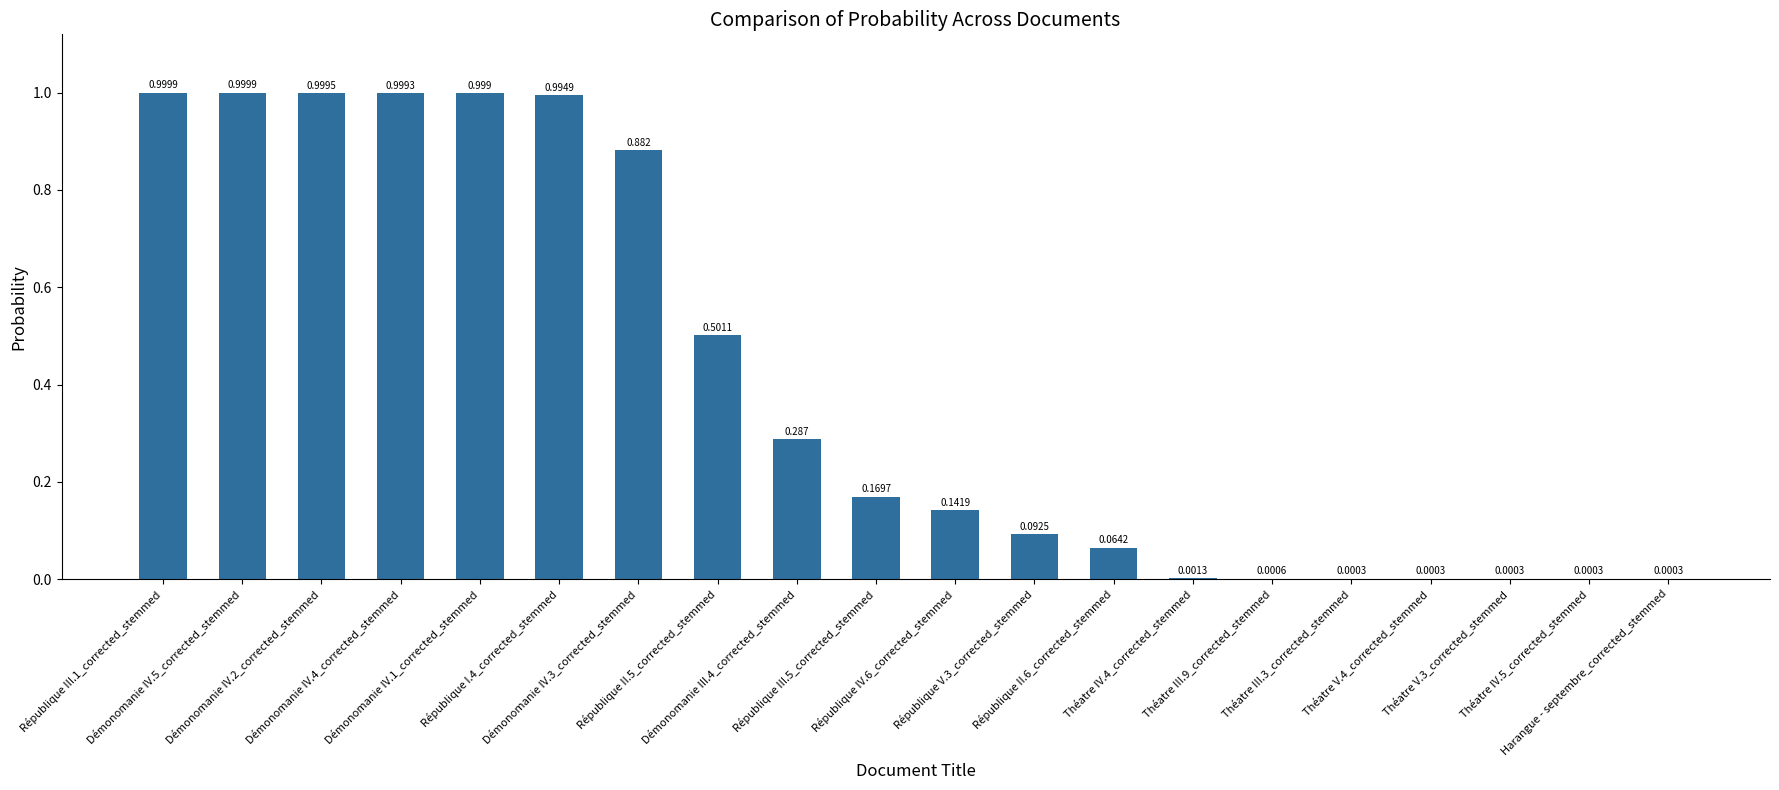

What is the greatest value displayed?

1.0